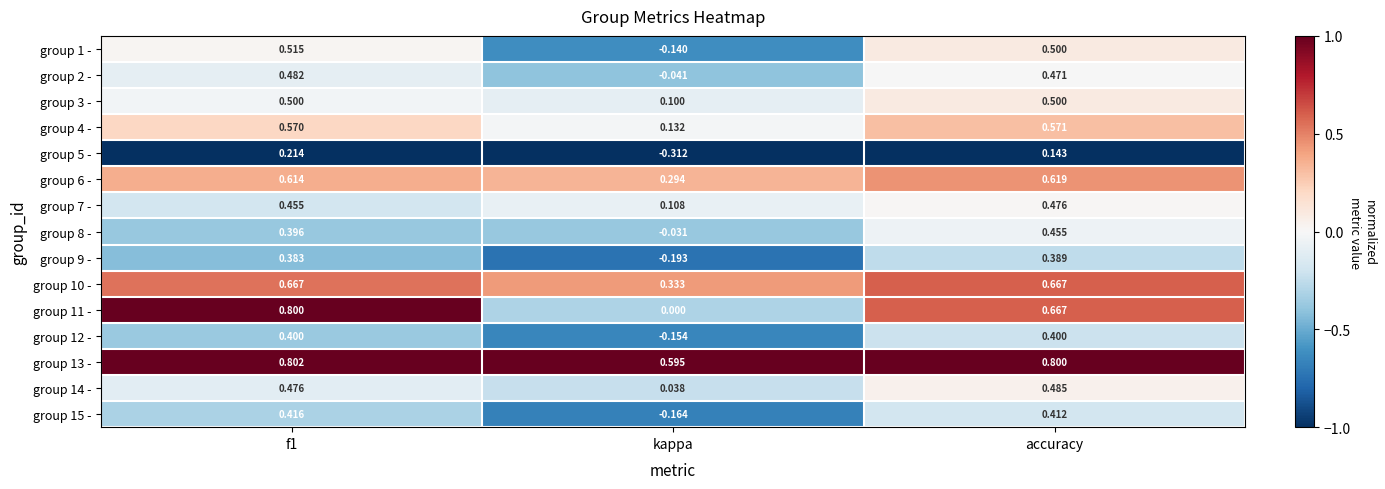

Is the value of group 15 - at accuracy greater than the value of group 4 - at accuracy?

No